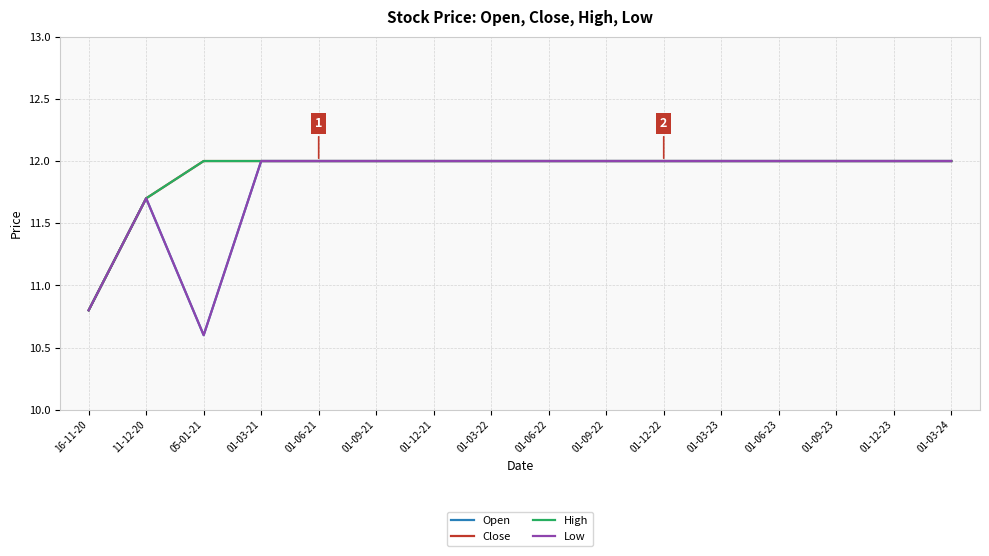

Is this an area chart (filled region under the line)?

No